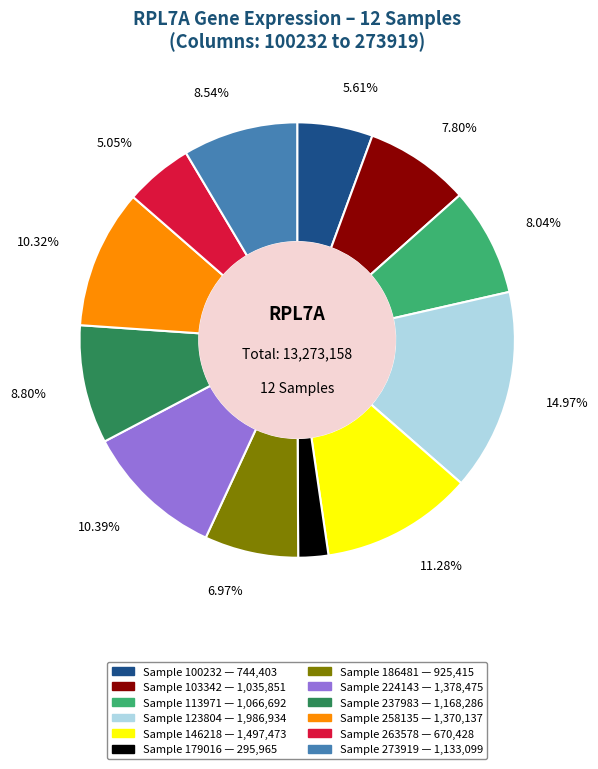

Is there a majority slice in this chart?

No